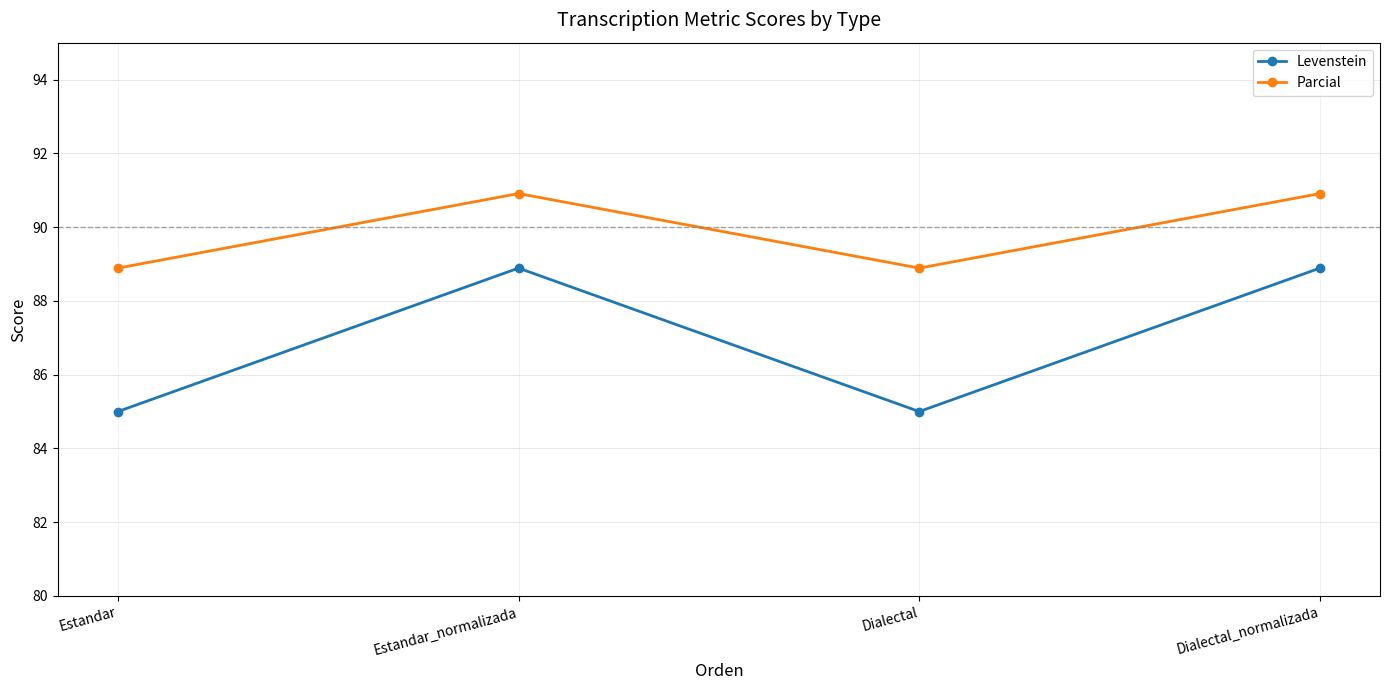

Which series has the largest total across all categories?

Parcial